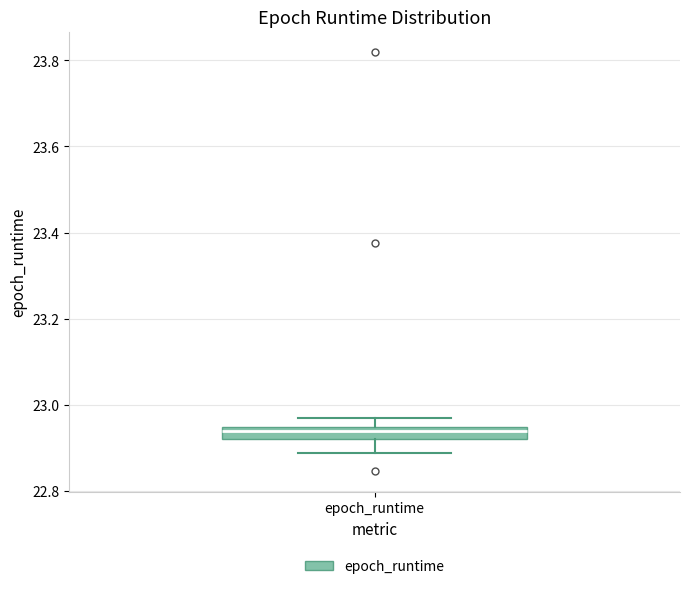

Where does the upper whisker of the box for epoch_runtime end on the y-axis? The values are not printed on the chart, so give them approximately, as read against the axis.

22.98